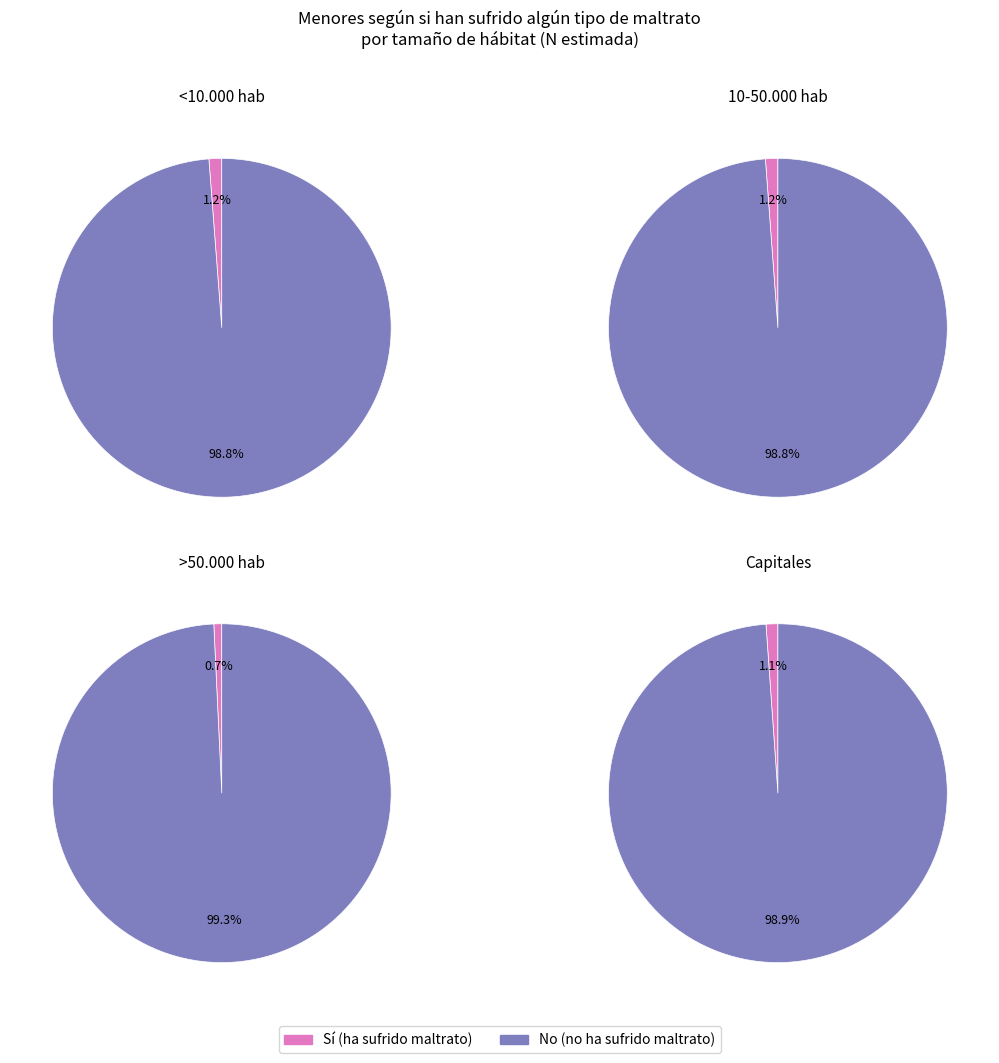

To the nearest percent, what is the average slice percentage?

50%